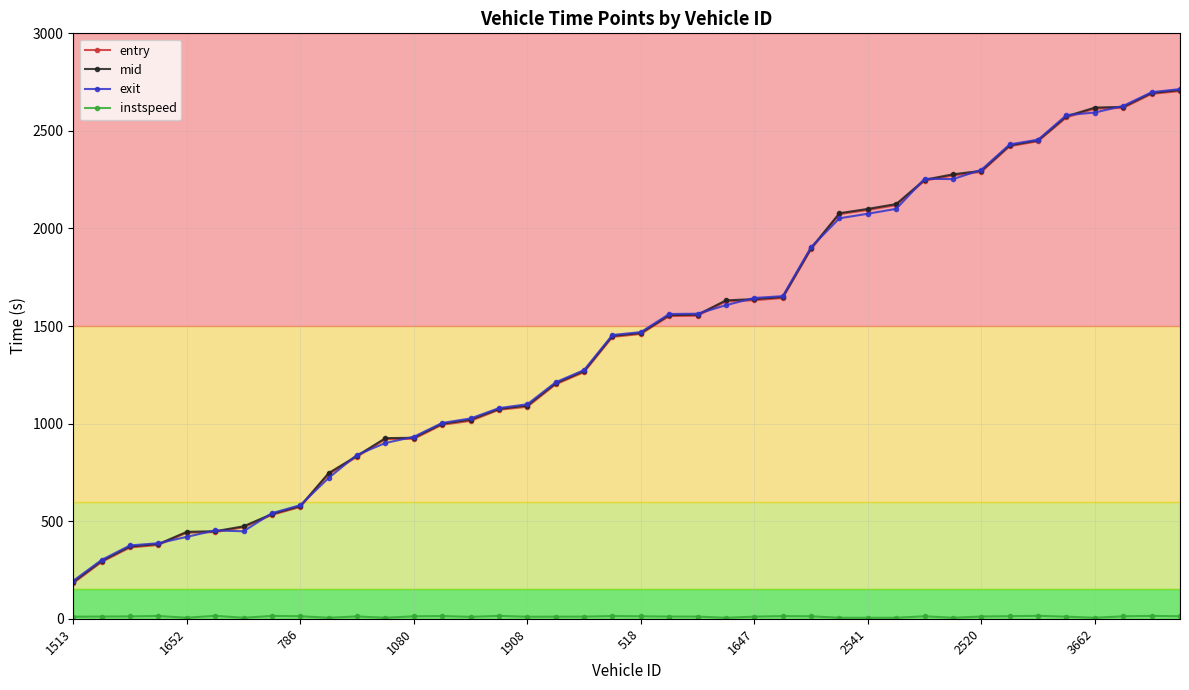

True or false: exit has more than 0 interior local peaks.

True